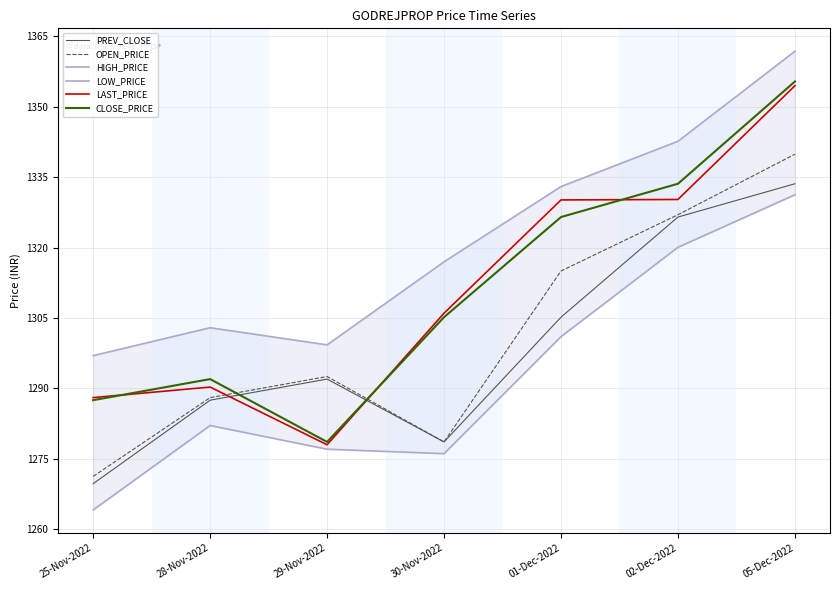

What is the value of the HIGH_PRICE point at the 4th from the left?

1317.0